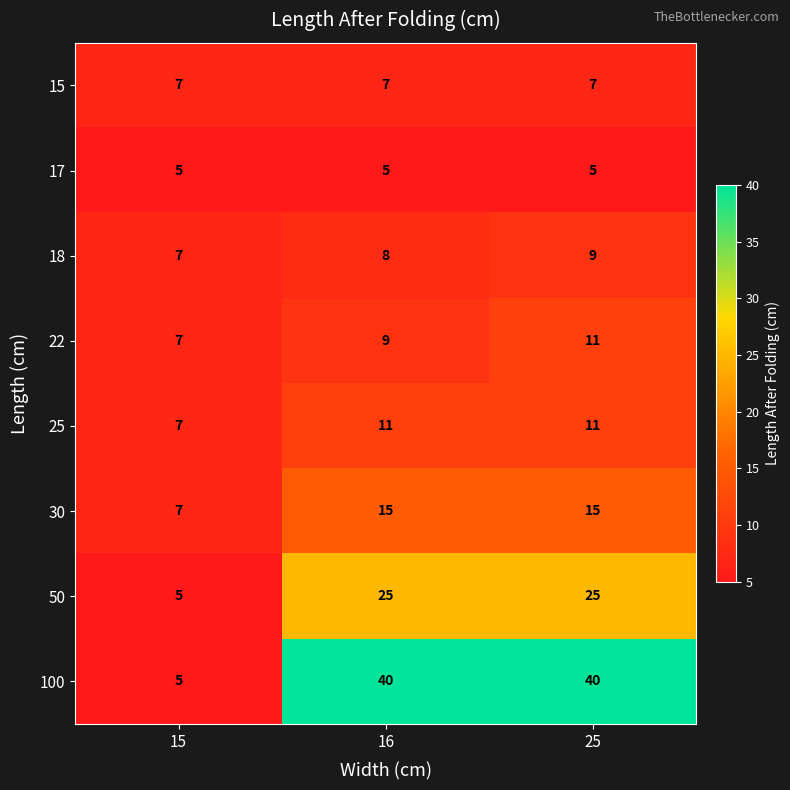

What is the difference between the maximum and minimum values in the 100 series?

35